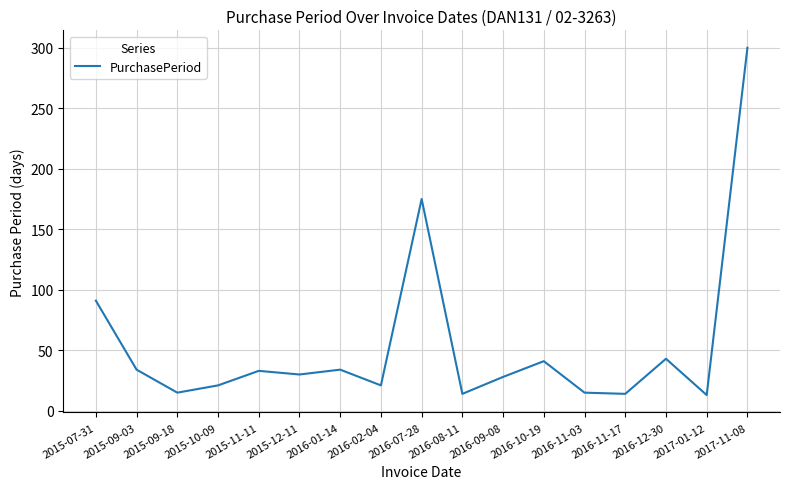

What is the difference between the values at 2016-07-28 and 2015-12-11?

145